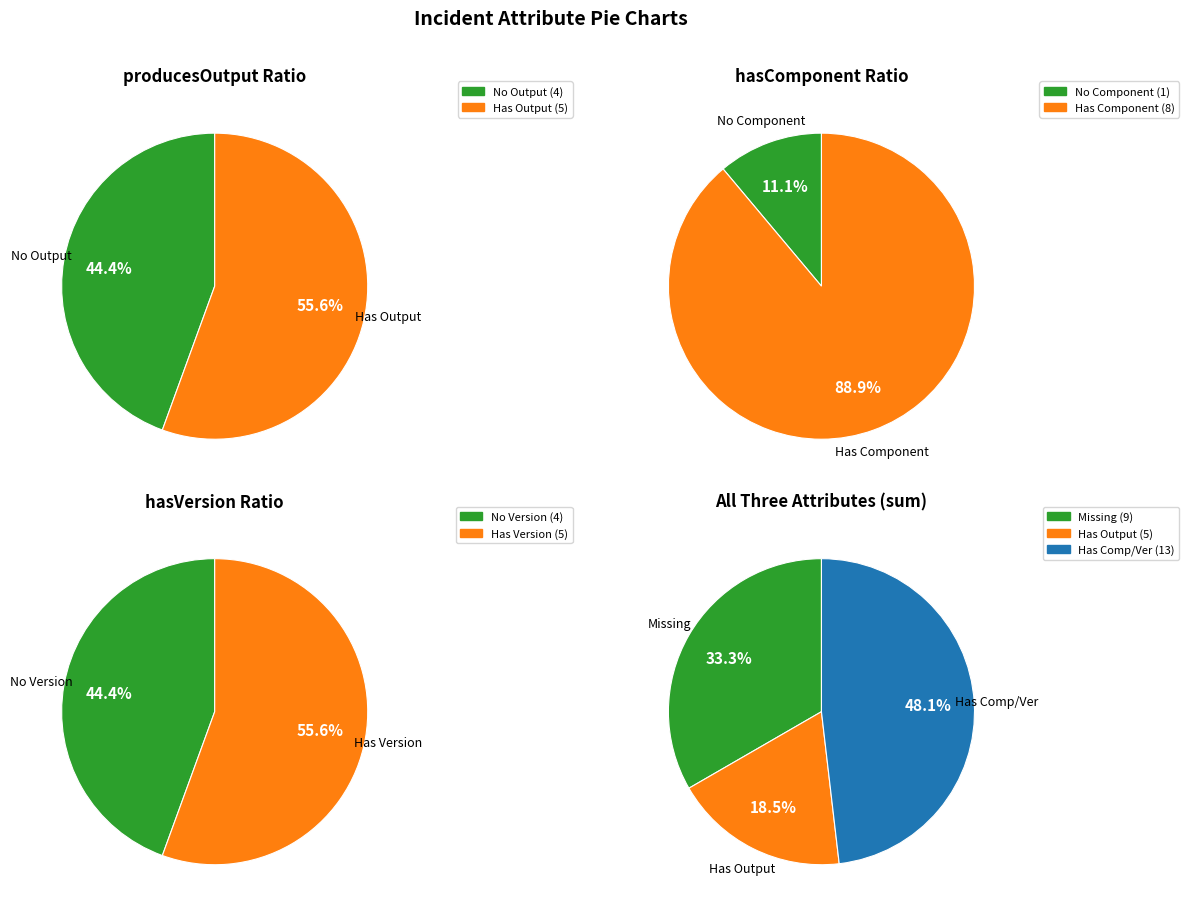

True or false: 3 accounts for 23% of the total.

False